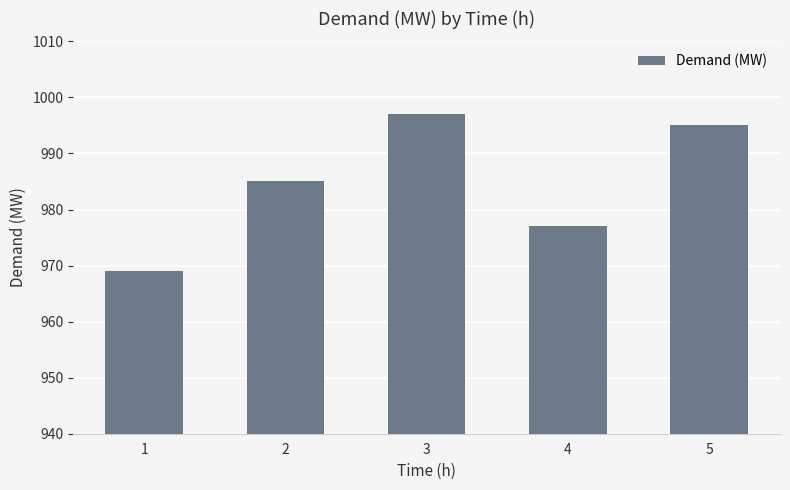

Approximately how many times larger is the value at 3 compared to 1?

1.0